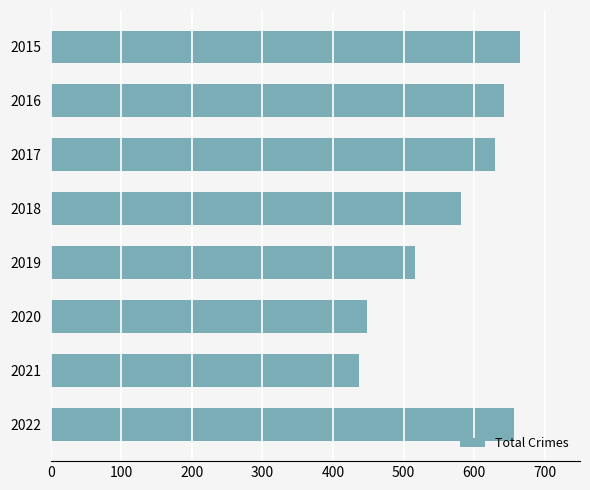

What is the difference between the second highest and minimum values?

220